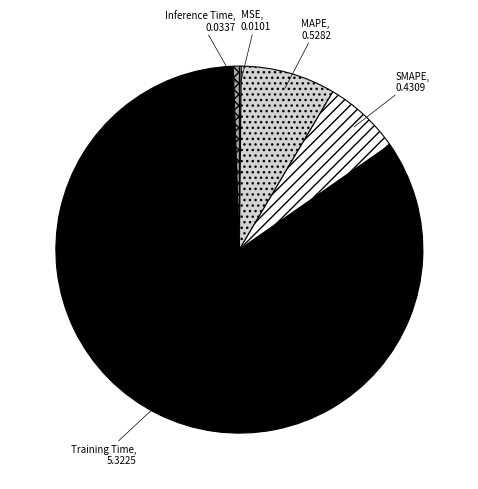

True or false: Training Time accounts for 94% of the total.

False